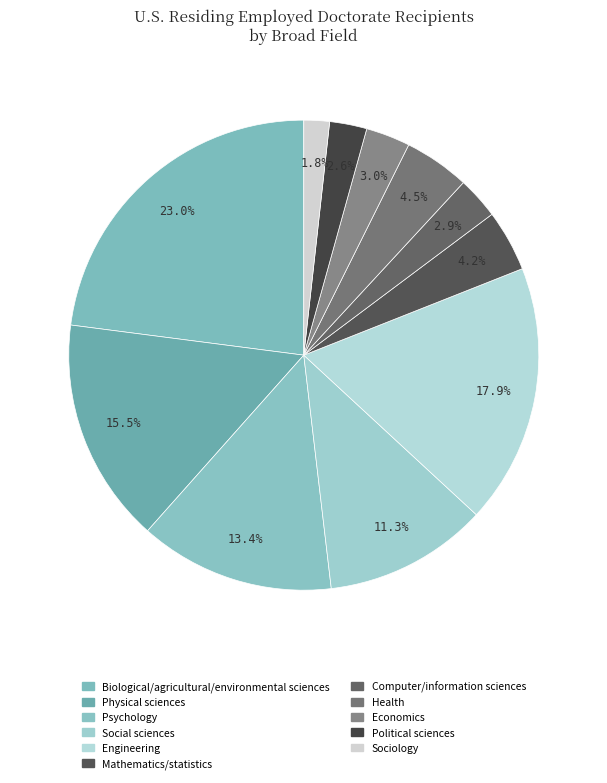

How many slices are in this pie chart?

11